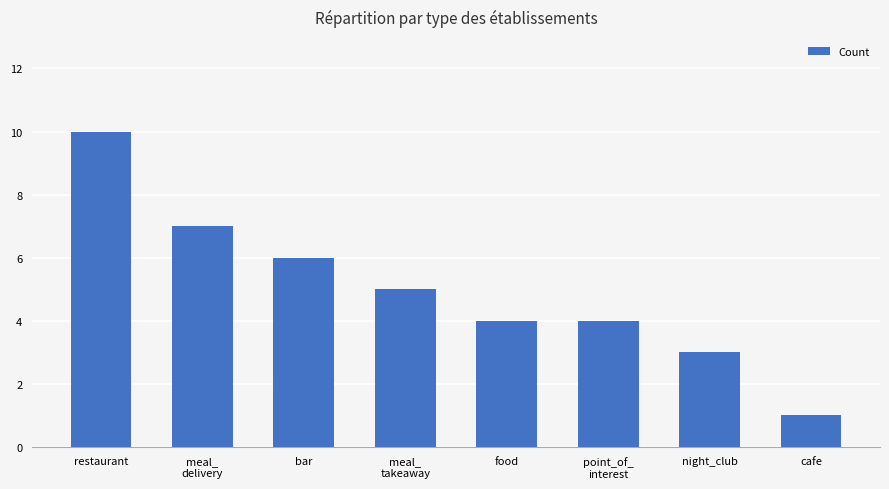

Count the number of categories in the chart.

8